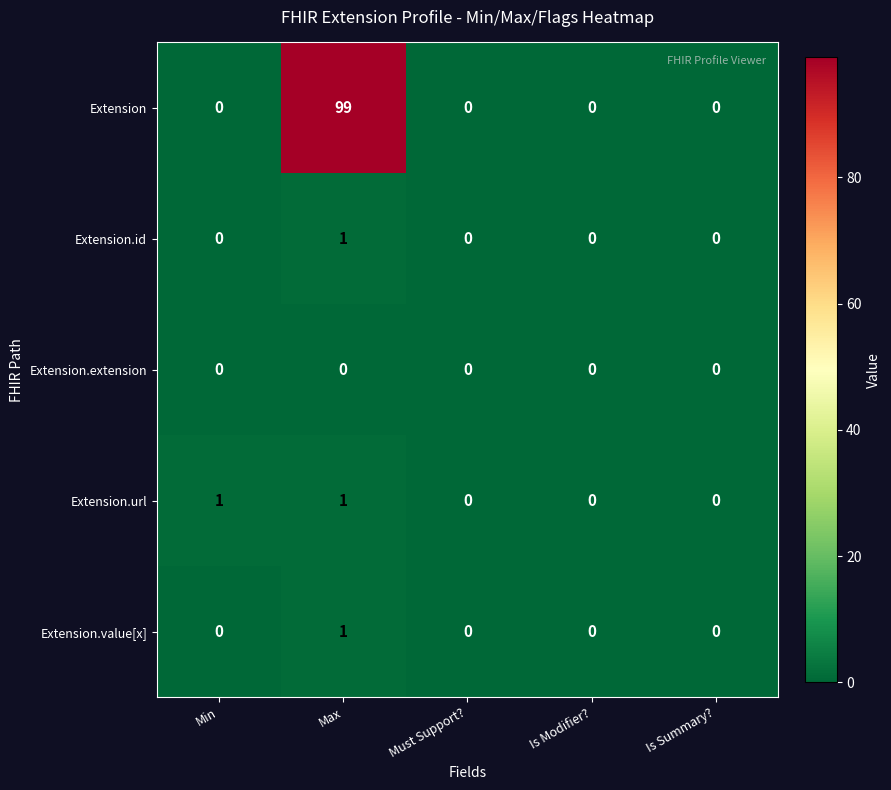

How many data points in Extension are above 0?

1